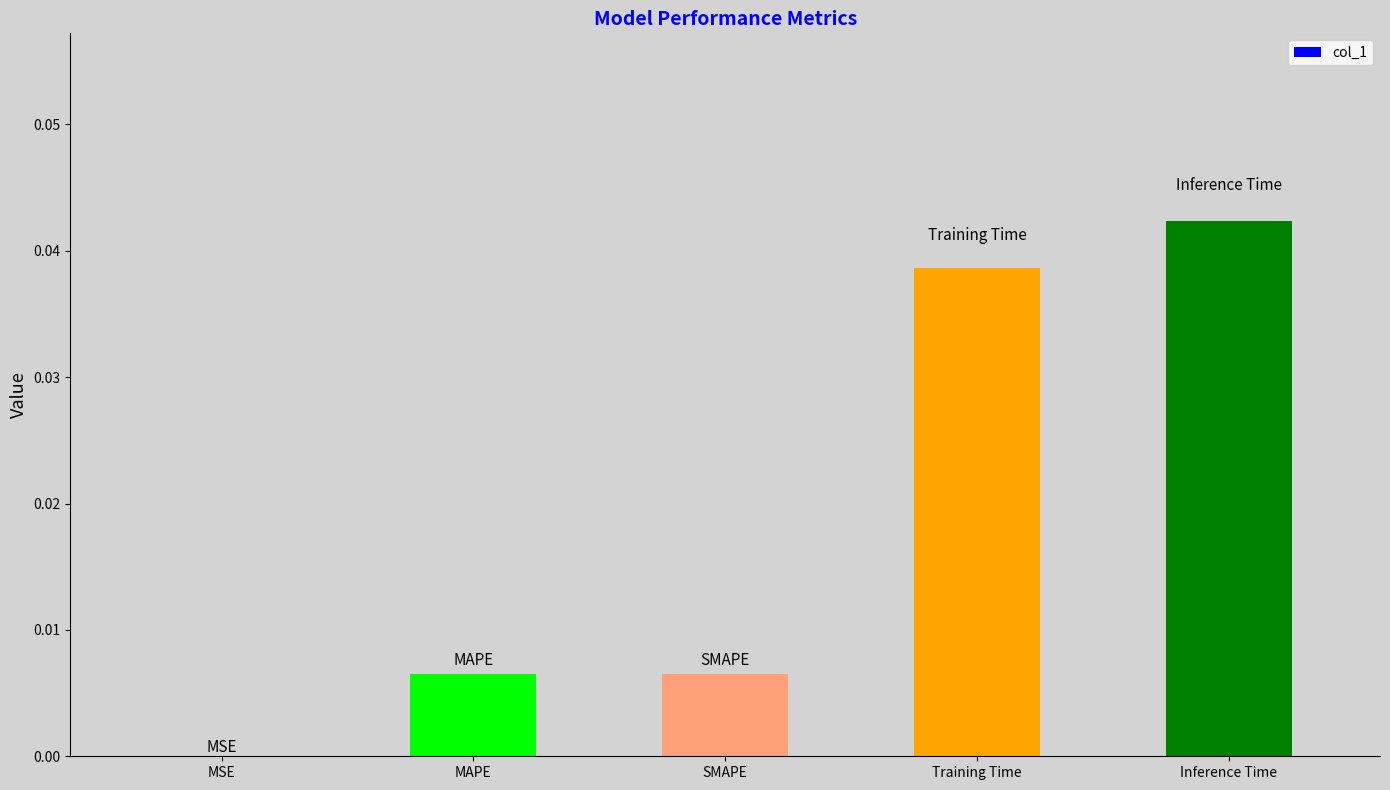

True or false: the data shows 0.0 at MAPE.

True